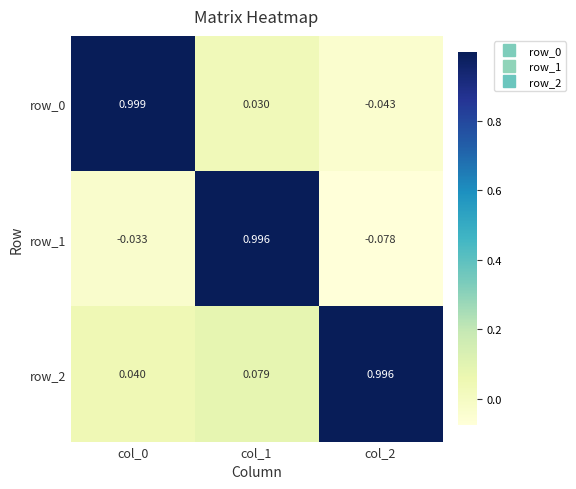

Is the value of row_1 at col_2 greater than the value of row_0 at col_1?

No